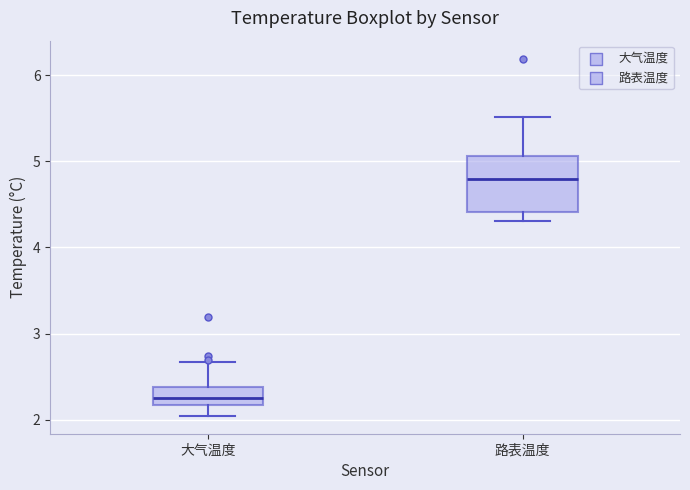

Where is the lower edge of the box for 大气温度 on the y-axis? The values are not printed on the chart, so give them approximately, as read against the axis.

2.2